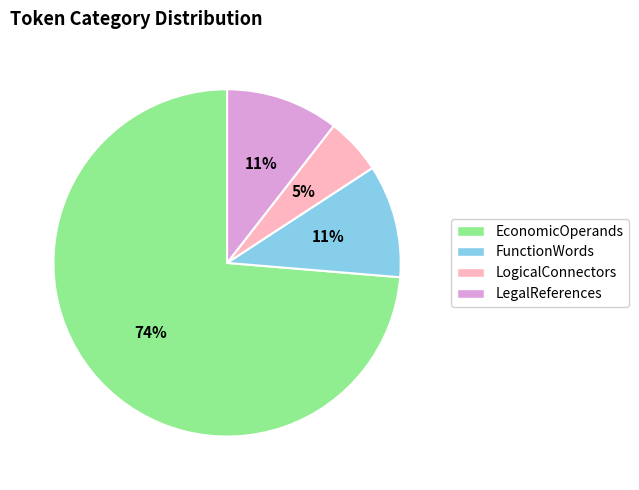

Which has a higher value, LegalReferences or LogicalConnectors?

LegalReferences